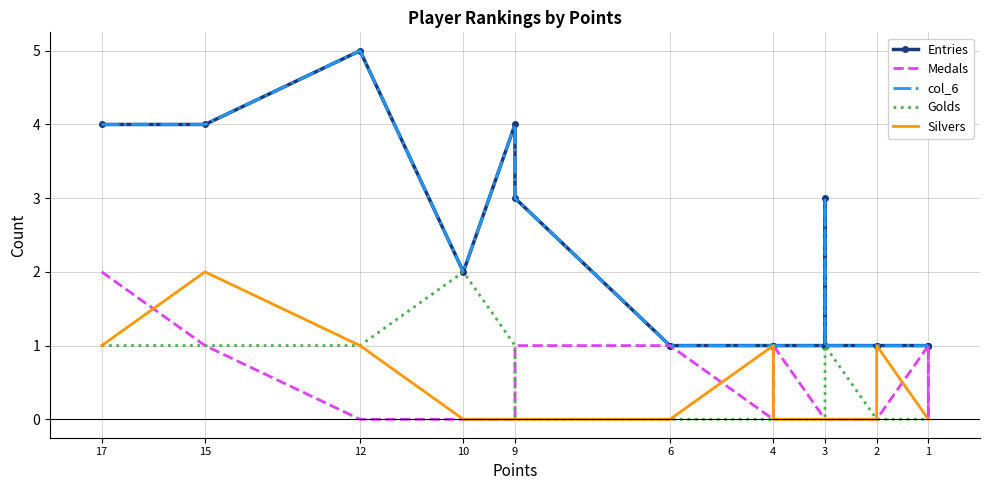

True or false: Silvers and col_6 cross at least once.

False